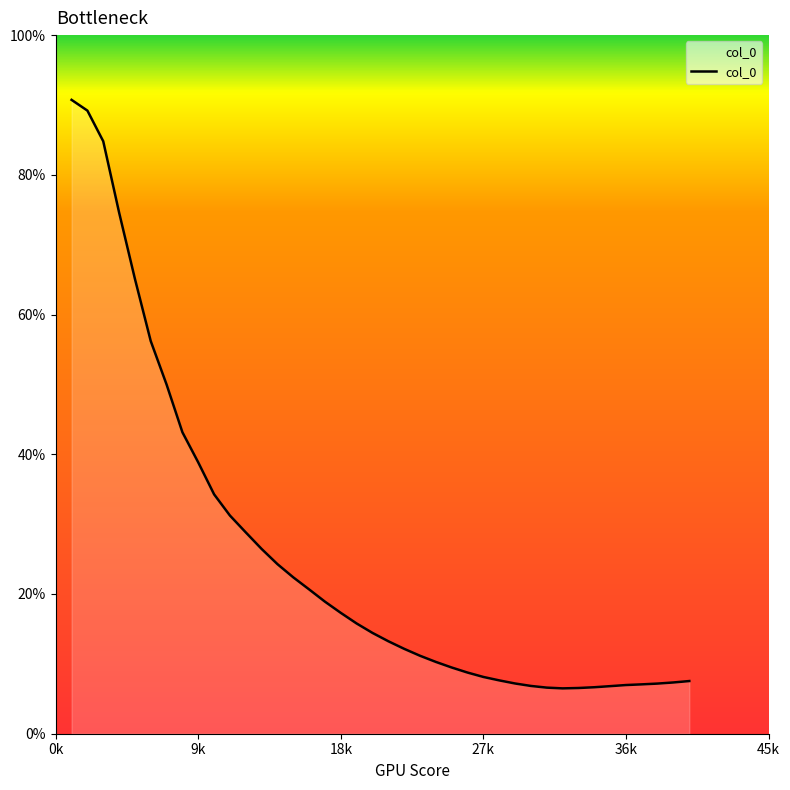

Does the chart have visible grid lines?

No